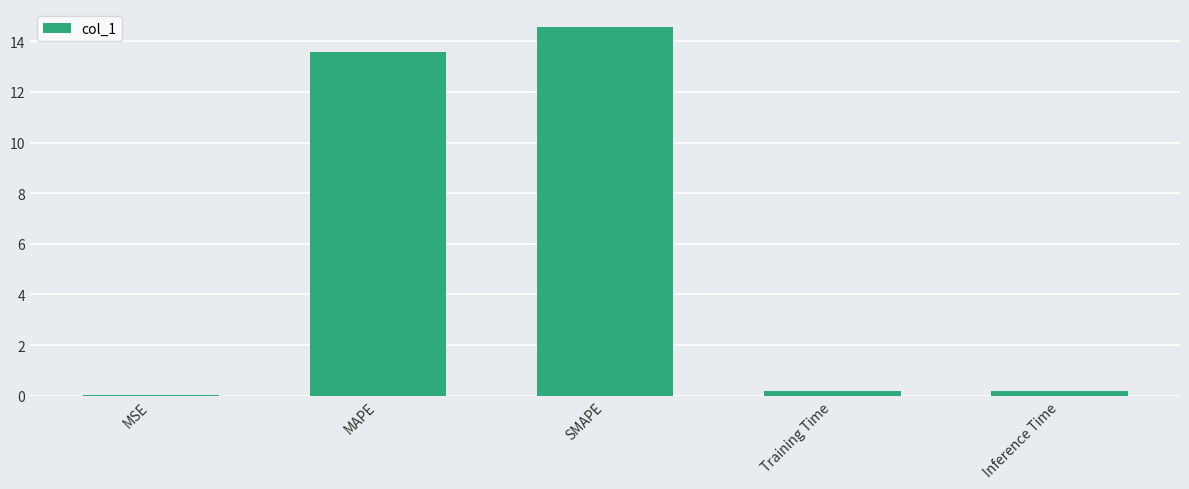

What is the ratio of the value at MAPE to the value at SMAPE?

0.9